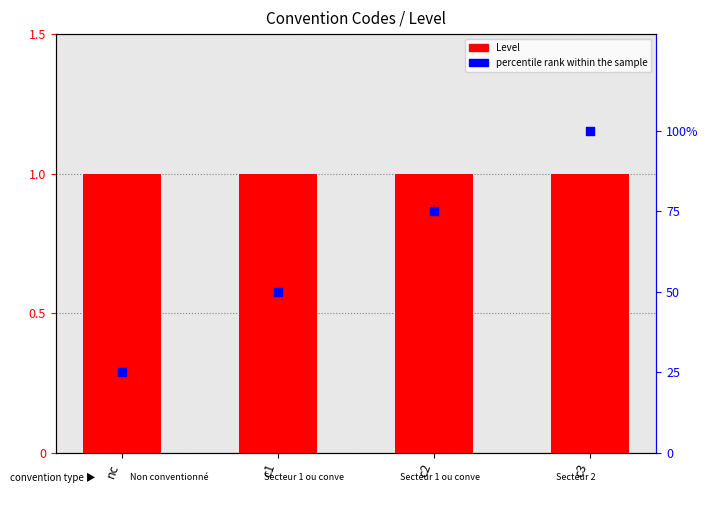

What is the total value across all series at nc?

26